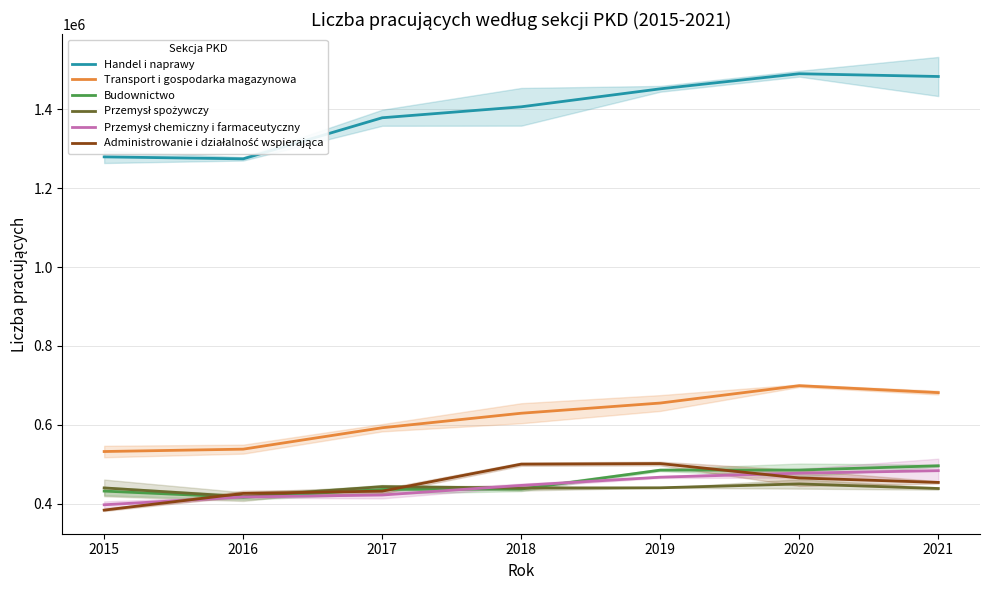

What are all the series names shown in the legend?

Handel i naprawy, Transport i gospodarka magazynowa, Budownictwo, Przemysł spożywczy, Przemysł chemiczny i farmaceutyczny, Administrowanie i działalność wspierająca